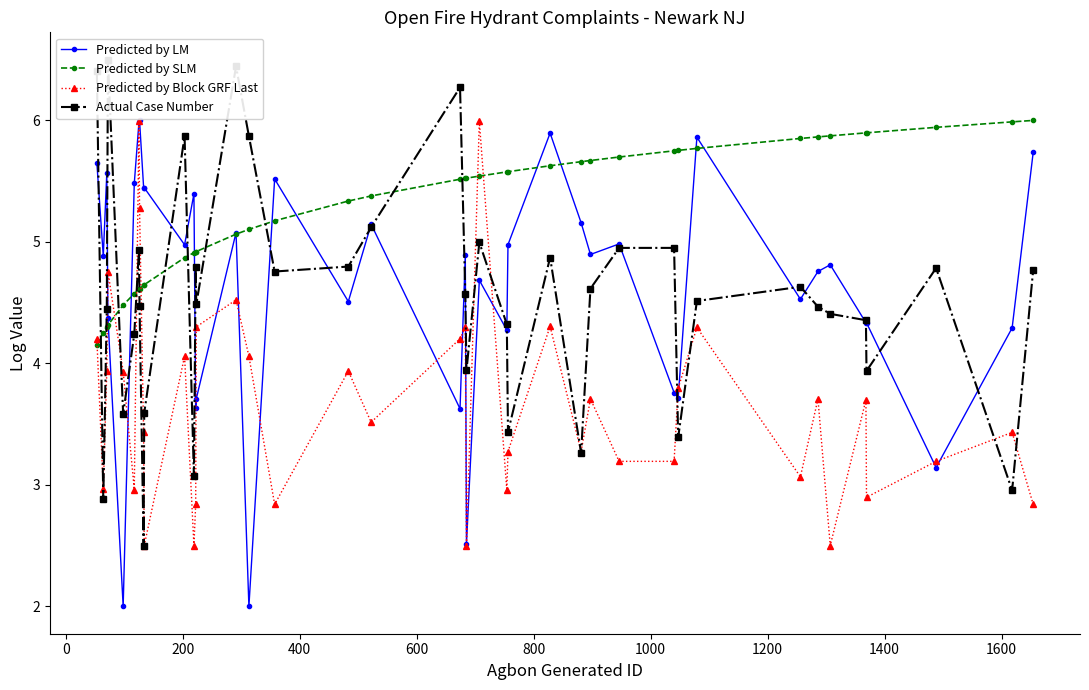

True or false: Predicted by Block GRF Last has more than 0 points higher than both neighbors.

True